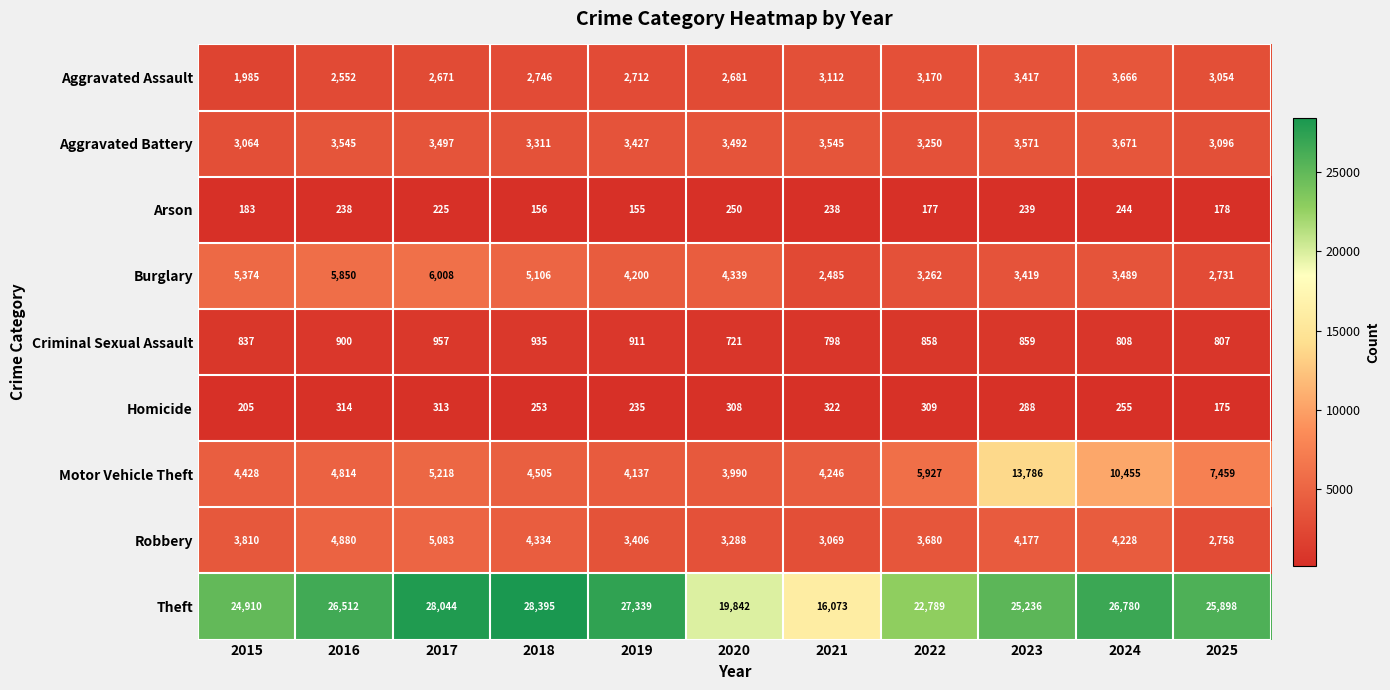

At how many categories does at least one series exceed 6340?

11